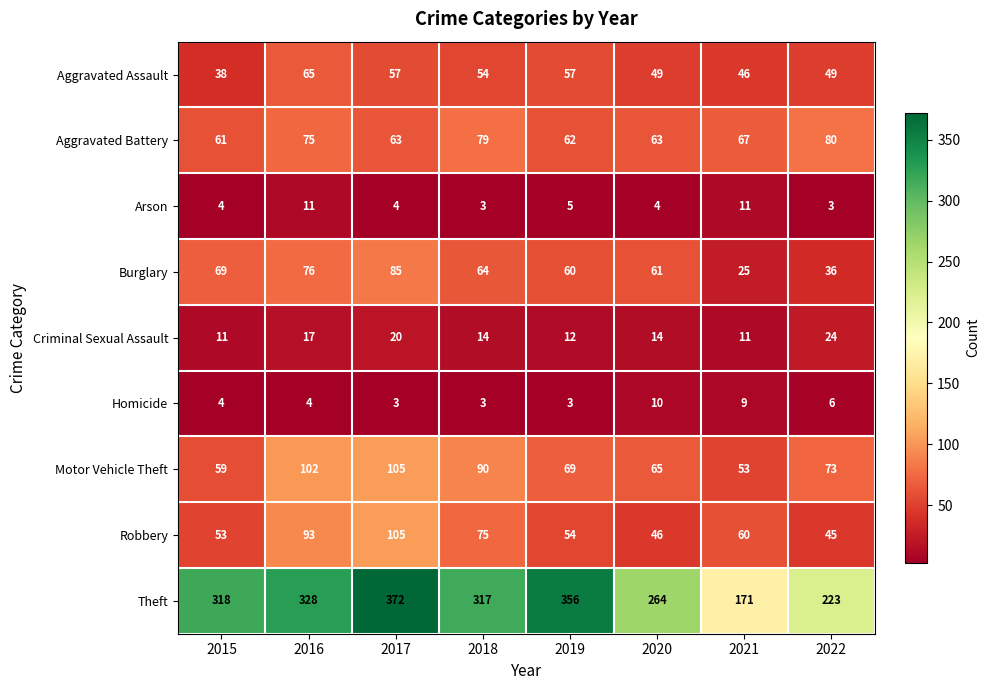

What is the spread (max minus min) of values at 2019?

353